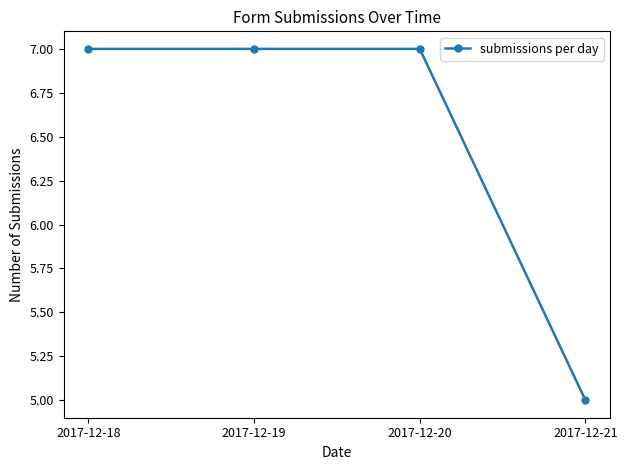

What is the difference between the maximum and minimum values?

2